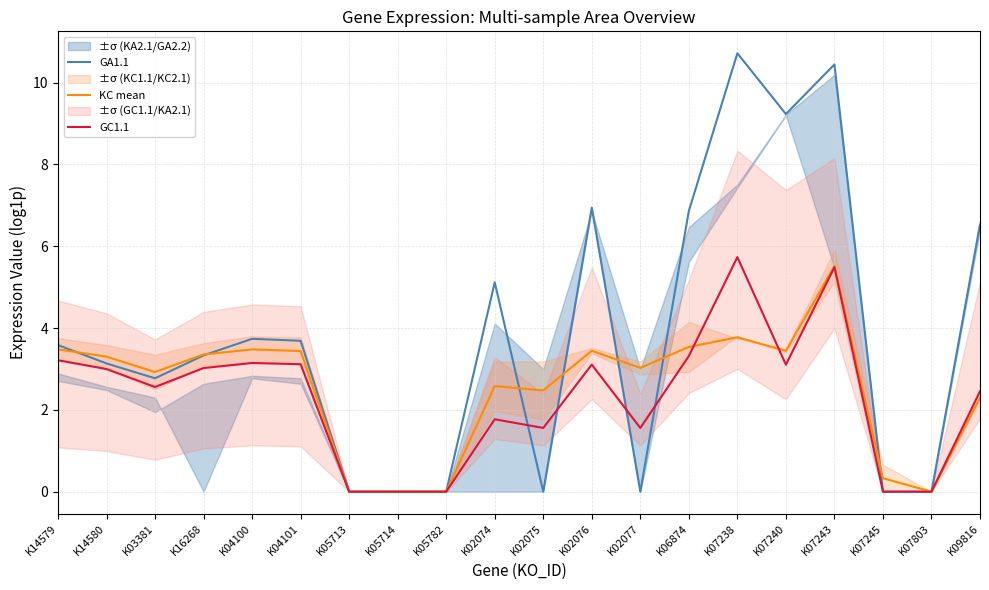

Reading right to left, list all the values displayed in this chart.

GA1.1: K09816=6.5	K07803=0.0	K07245=0.0	K07243=10.4	K07240=9.2	K07238=10.7	K06874=6.9	K02077=0.0	K02076=6.9	K02075=0.0	K02074=5.1	K05782=0.0	K05714=0.0	K05713=0.0	K04101=3.7	K04100=3.7	K16268=3.3	K03381=2.8	K14580=3.1	K14579=3.6
KC mean: K09816=2.3	K07803=0.0	K07245=0.3	K07243=5.5	K07240=3.4	K07238=3.8	K06874=3.5	K02077=3.0	K02076=3.4	K02075=2.5	K02074=2.6	K05782=0.0	K05714=0.0	K05713=0.0	K04101=3.4	K04100=3.5	K16268=3.4	K03381=2.9	K14580=3.3	K14579=3.5
GC1.1: K09816=2.5	K07803=0.0	K07245=0.0	K07243=5.5	K07240=3.1	K07238=5.7	K06874=3.3	K02077=1.6	K02076=3.1	K02075=1.6	K02074=1.8	K05782=0.0	K05714=0.0	K05713=0.0	K04101=3.1	K04100=3.1	K16268=3.0	K03381=2.6	K14580=3.0	K14579=3.2